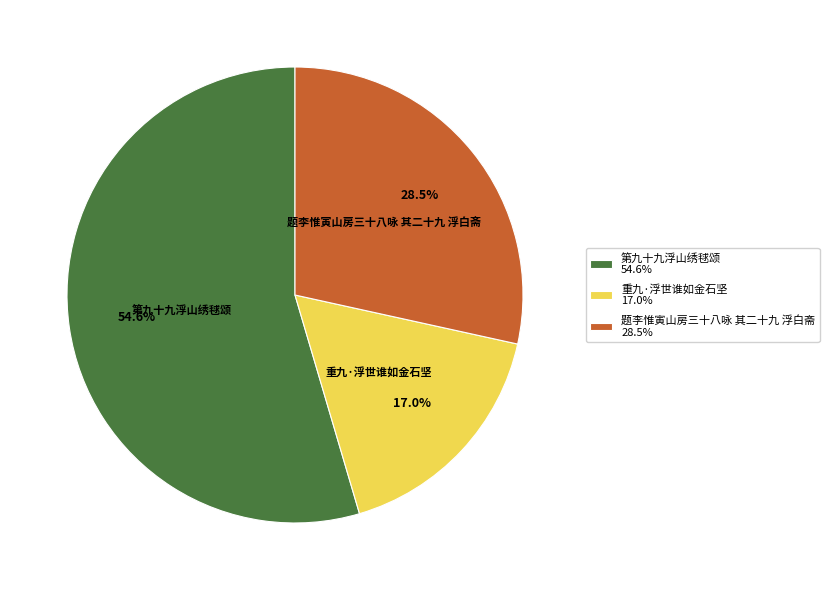

Between 题李惟寅山房三十八咏 其二十九 浮白斋 and 第九十九浮山绣毬颂, which is larger?

第九十九浮山绣毬颂